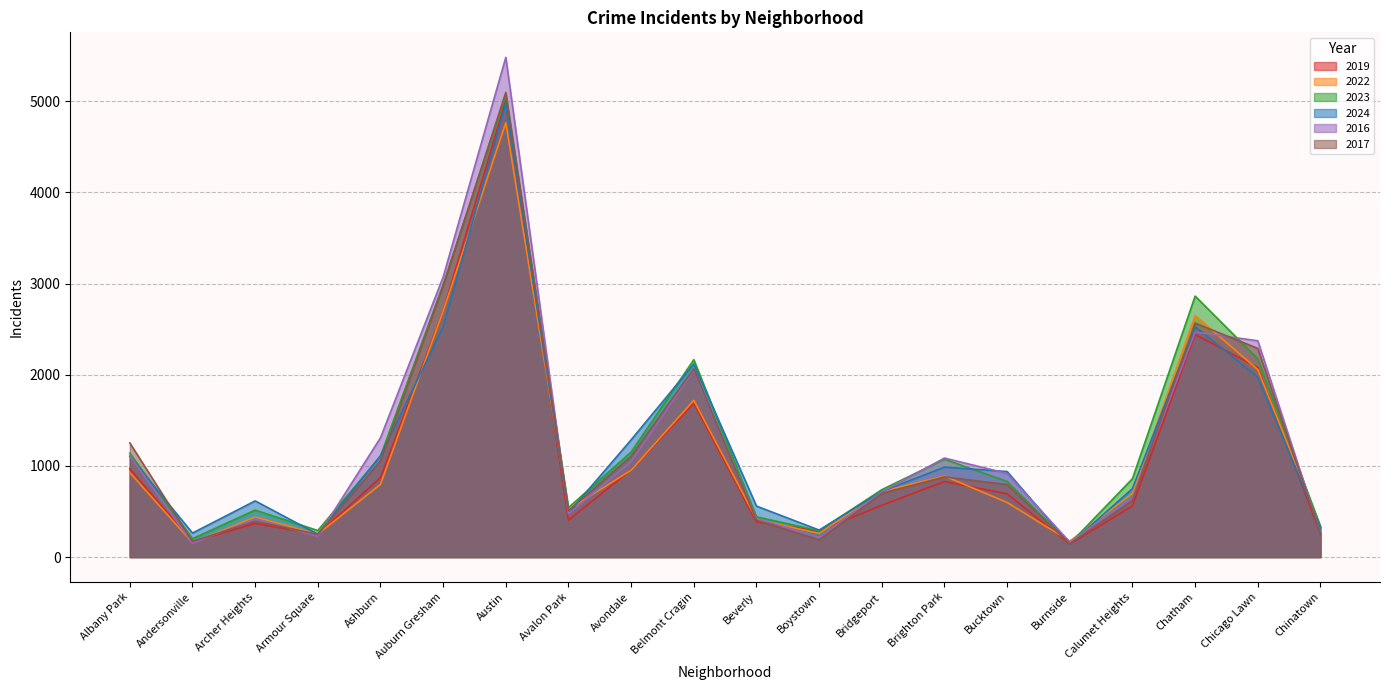

Between Archer Heights and Brighton Park, which is larger?

Brighton Park